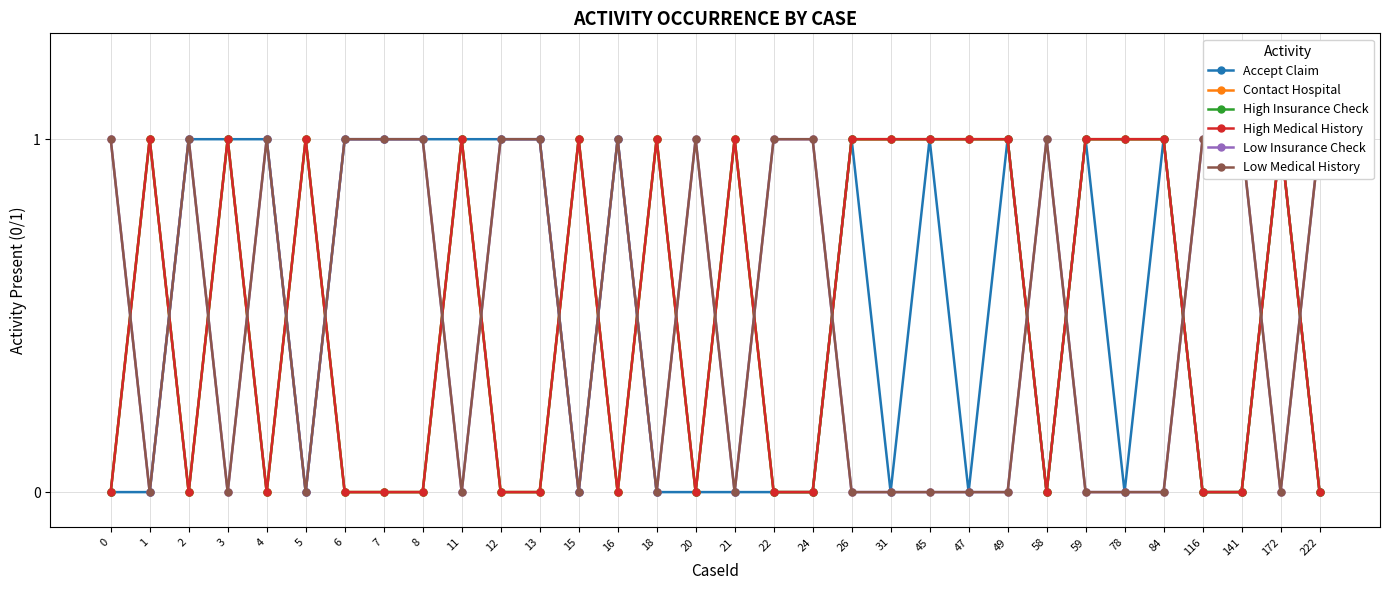

How many intersections are there between High Insurance Check and Accept Claim?

6